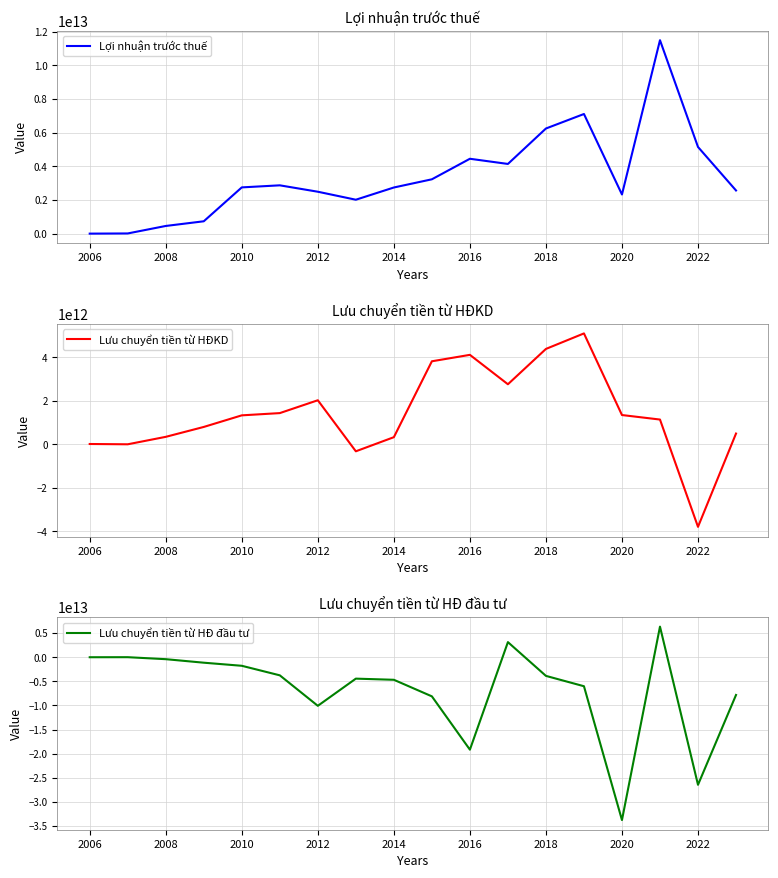

How many times do Lưu chuyển tiền từ HĐKD and Lợi nhuận trước thuế cross each other?

5